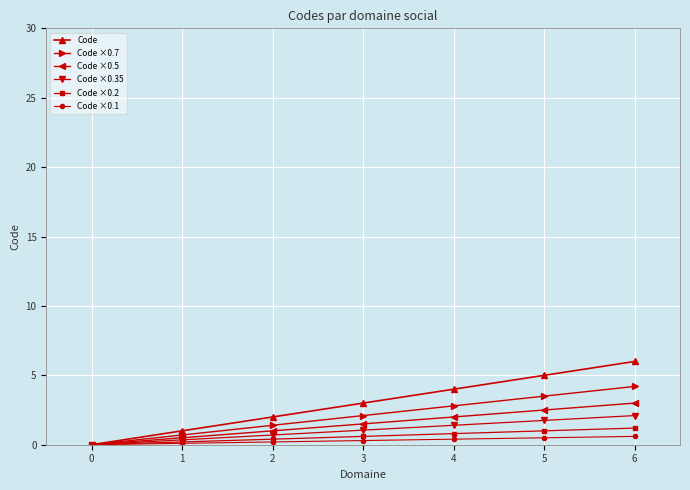

At 4, list the series in order from smallest to largest.

Code ×0.1, Code ×0.2, Code ×0.35, Code ×0.5, Code ×0.7, Code